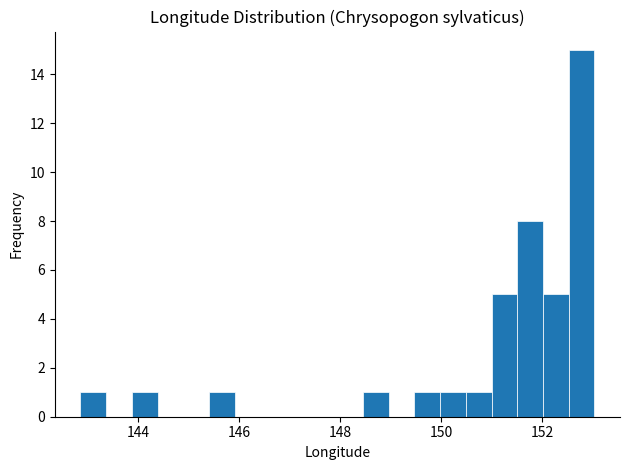

Around what value on the x-axis is the tallest bar? Give the approximate position of its centre, as read against the axis.

152.8